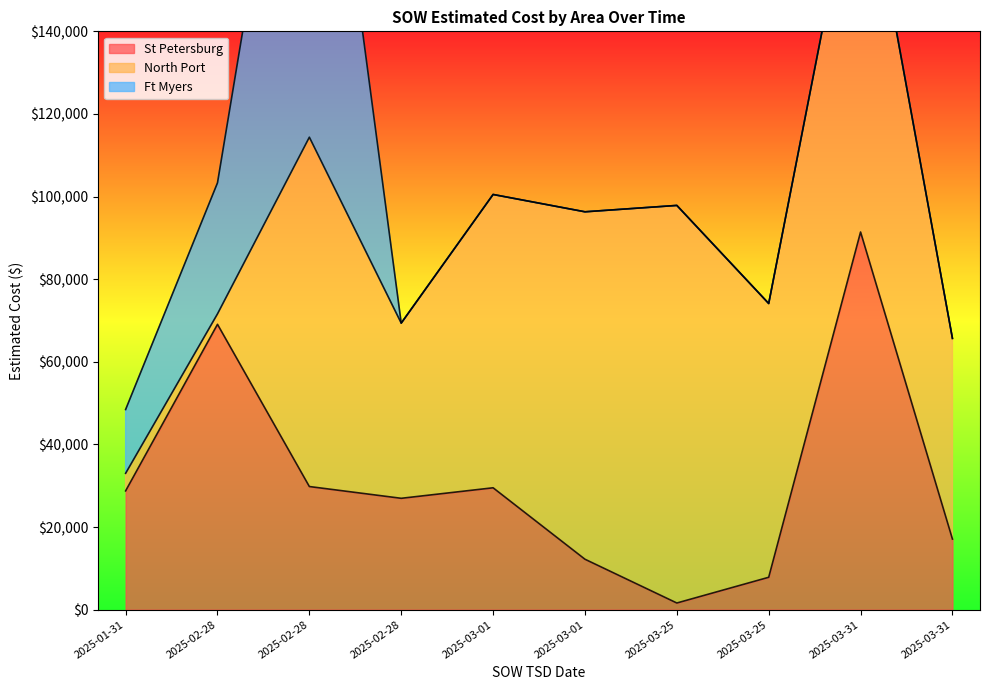

At which category is the sum across all series the highest?

2025-02-28